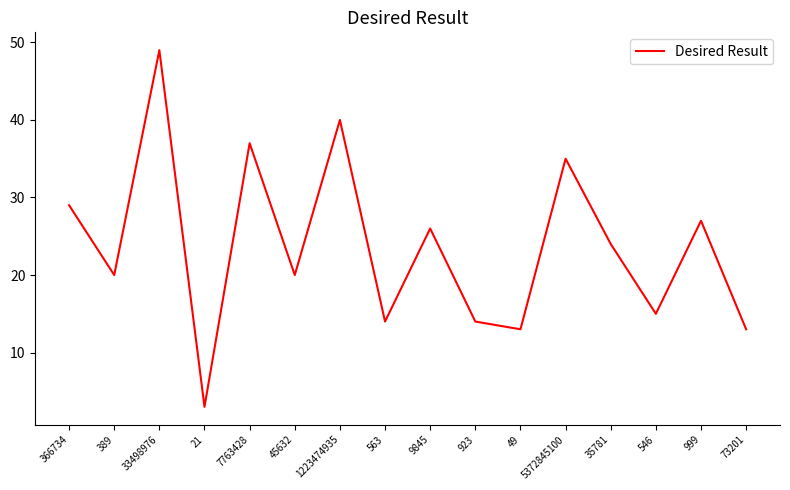

Which category has the lowest value across all series?

21